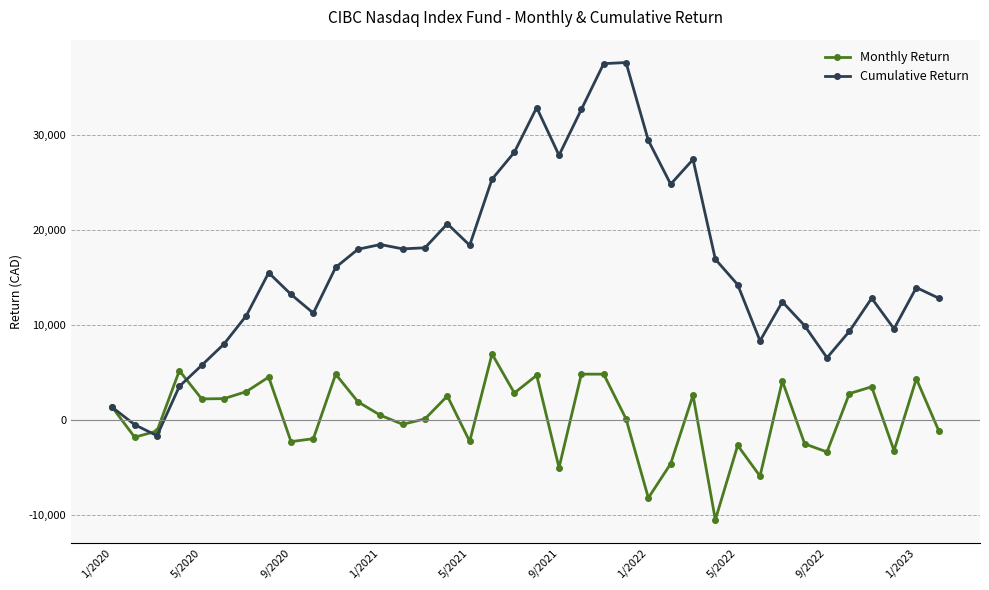

What is the value of the Monthly Return point at the 16th from the left?

2518.9